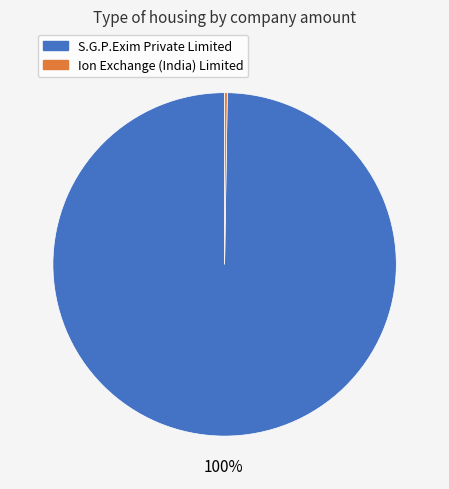

The S.G.P.Exim Private Limited slice represents 94% of the pie. True or false?

False